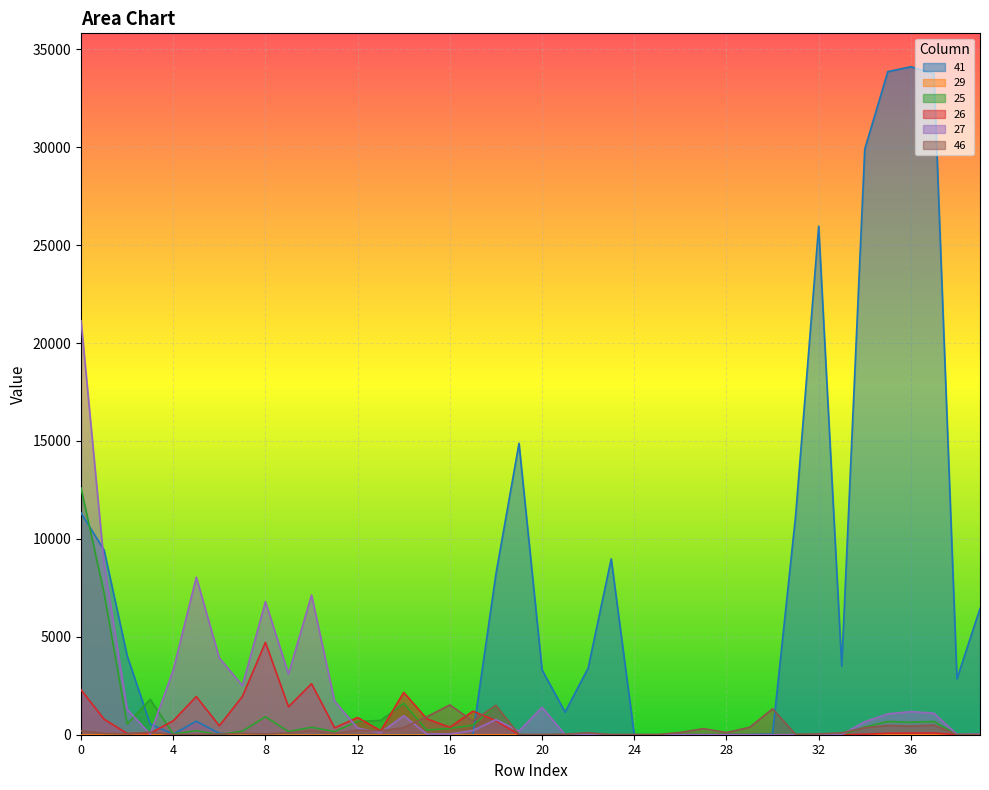

Which has a higher value, 16 or 23?

23